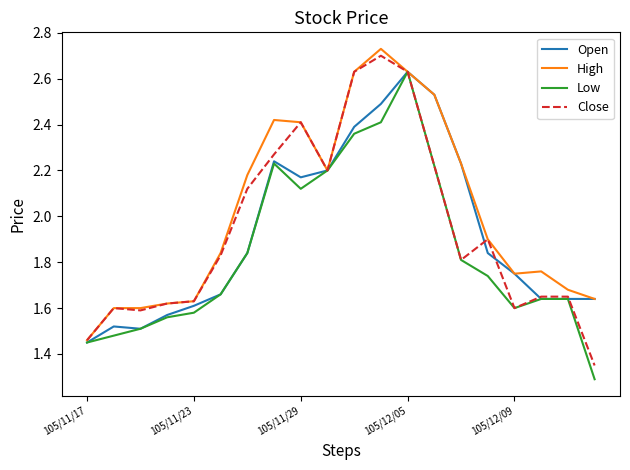

What is the smallest value displayed?

1.3